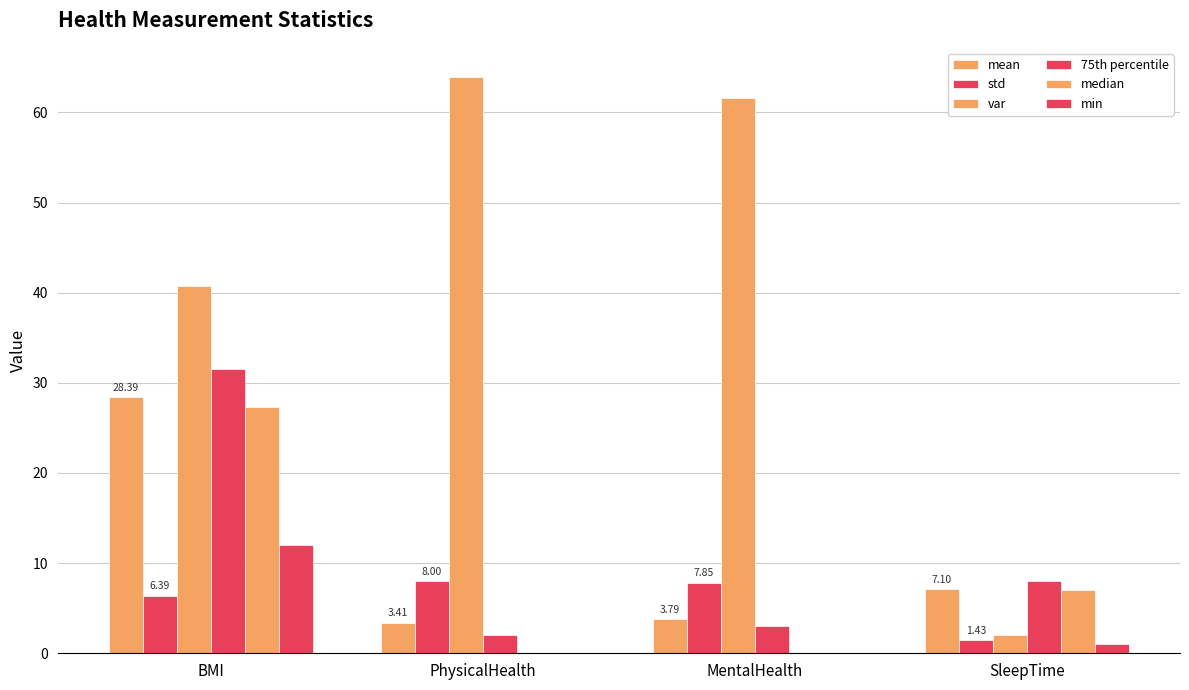

Rank the categories by min value from highest to lowest.

BMI, SleepTime, PhysicalHealth, MentalHealth